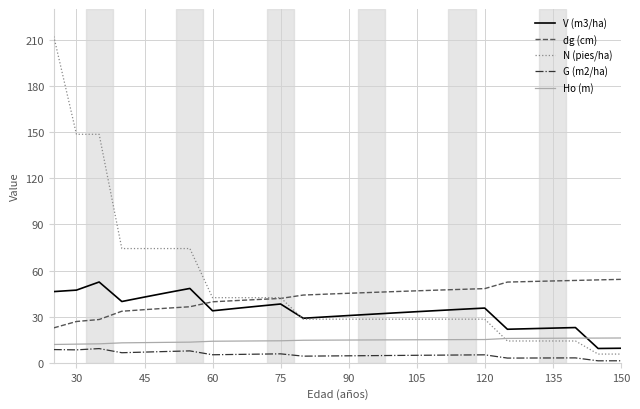

List the series in order of their overall mean, lowest first.

G (m2/ha), Ho (m), V (m3/ha), dg (cm), N (pies/ha)